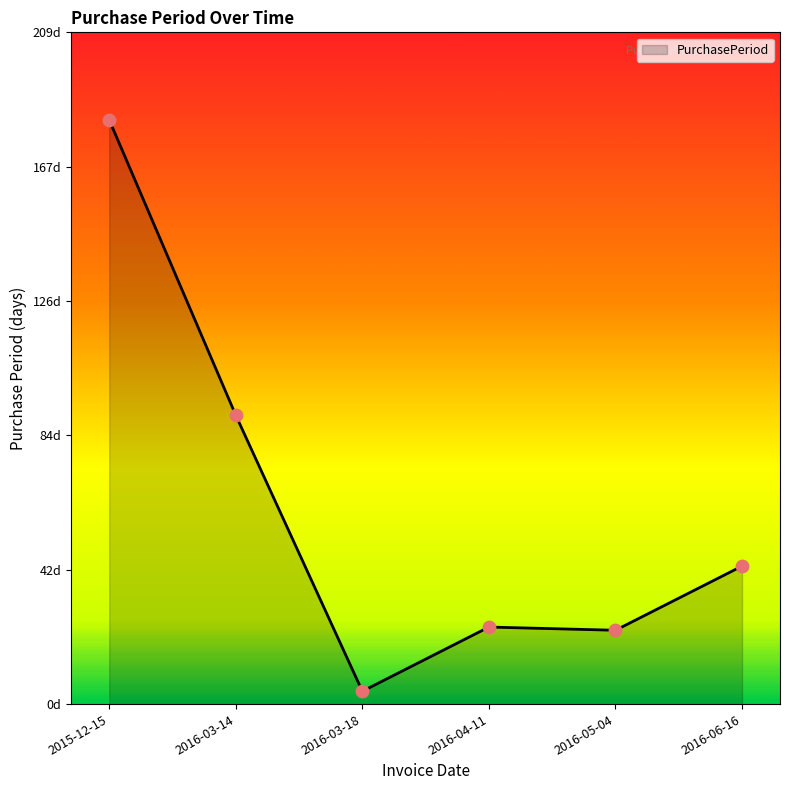

What is the change in value from 2016-03-18 to 2016-05-04?

+19